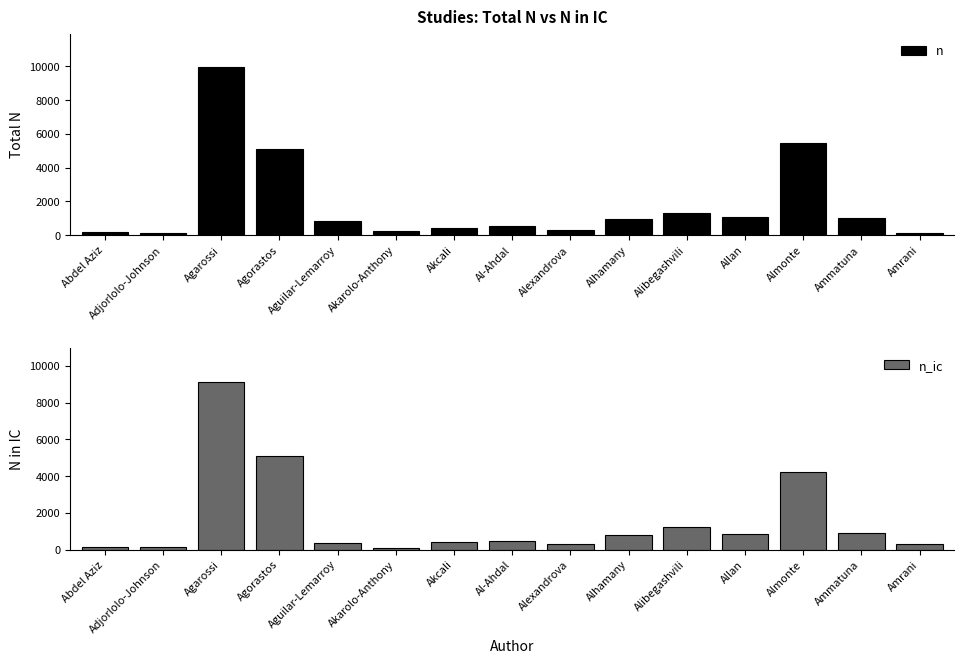

Reading left to right, transcribe all the data shown in this chart.

n: 166	132	9947	5107	822	278	410	519	309	938	1309	1073	5435	1006	147
n_ic: 156	120	9148	5107	356	108	410	455	309	785	1247	848	4218	894	306